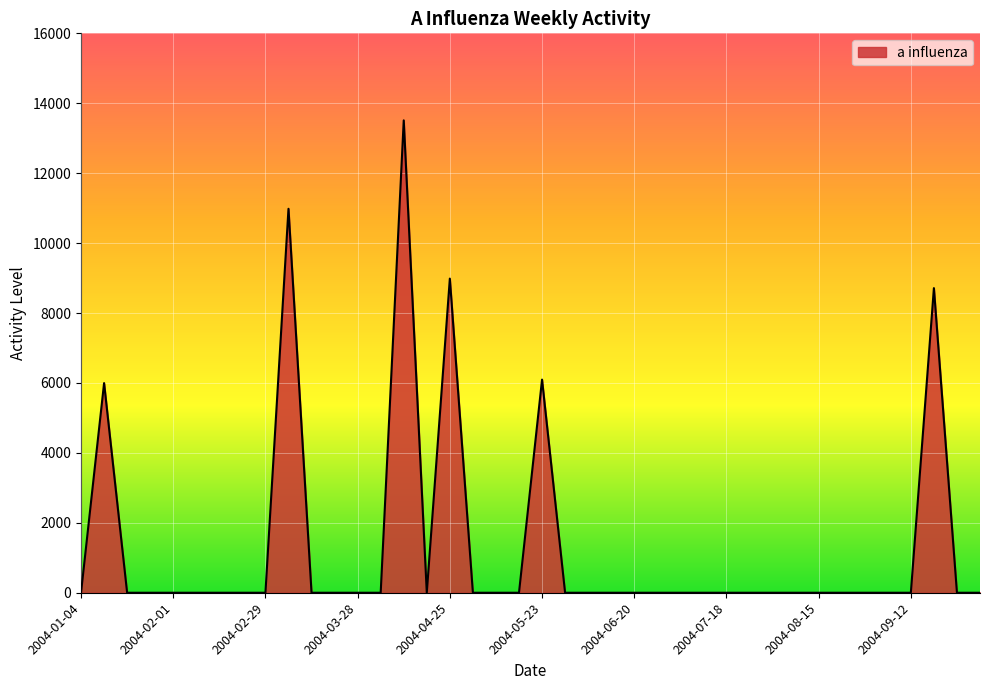

Rank the categories by value from lowest to highest.

2004-01-04, 2004-01-18, 2004-01-25, 2004-02-01, 2004-02-08, 2004-02-15, 2004-02-22, 2004-02-29, 2004-03-14, 2004-03-21, 2004-03-28, 2004-04-04, 2004-04-18, 2004-05-02, 2004-05-09, 2004-05-16, 2004-05-30, 2004-06-06, 2004-06-13, 2004-06-20, 2004-06-27, 2004-07-04, 2004-07-11, 2004-07-18, 2004-07-25, 2004-08-01, 2004-08-08, 2004-08-15, 2004-08-22, 2004-08-29, 2004-09-05, 2004-09-12, 2004-09-26, 2004-10-03, 2004-01-11, 2004-05-23, 2004-09-19, 2004-04-25, 2004-03-07, 2004-04-11